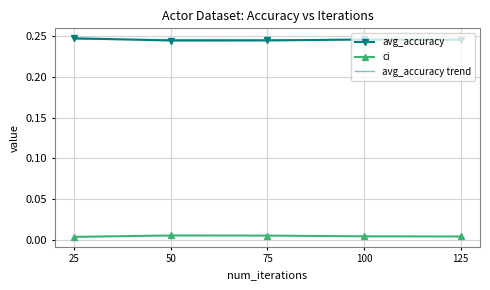

Rank the series by their maximum value, from highest to lowest.

avg_accuracy, ci